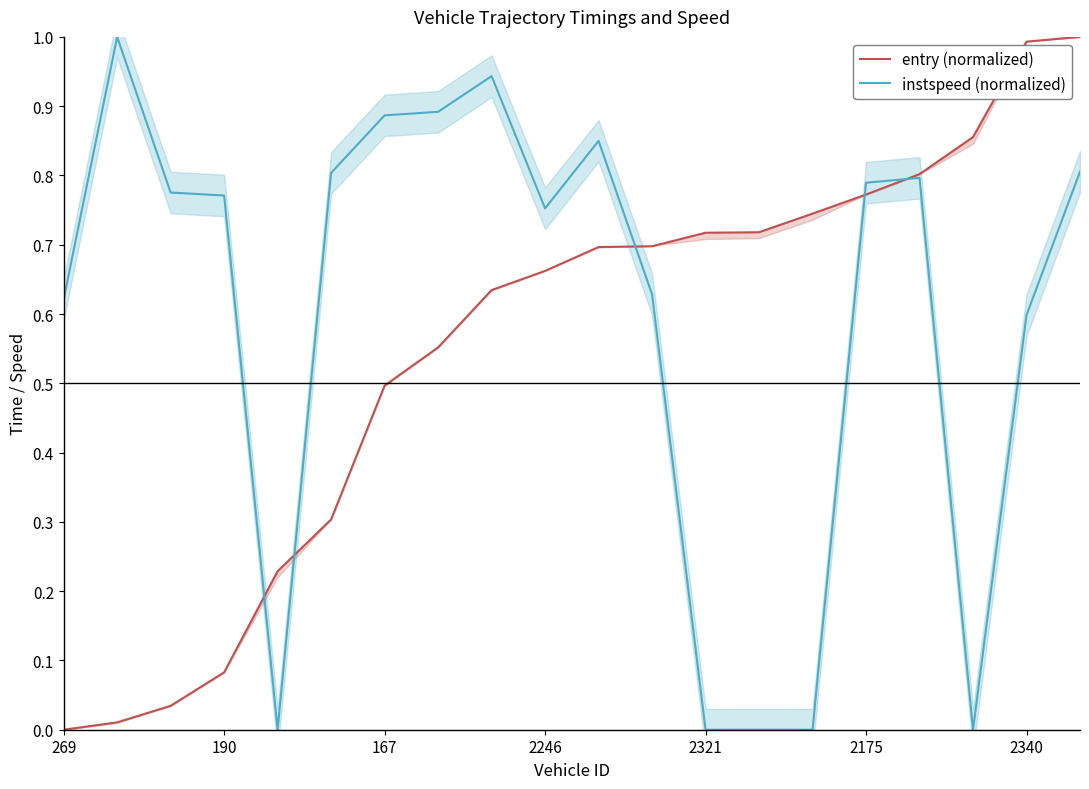

What is the highest value of the instspeed (normalized) series?

1.0